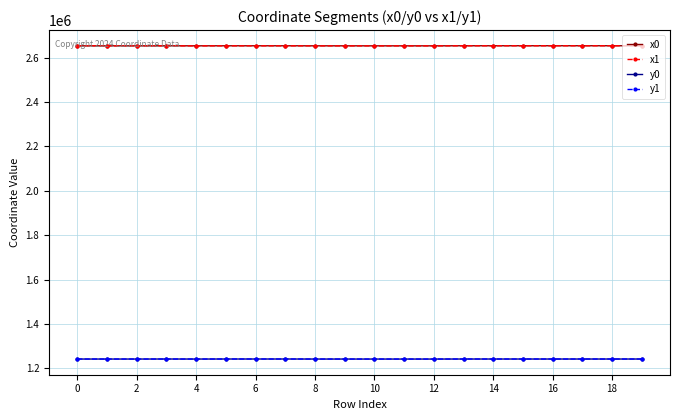

What is the smallest value displayed?

1241542.3